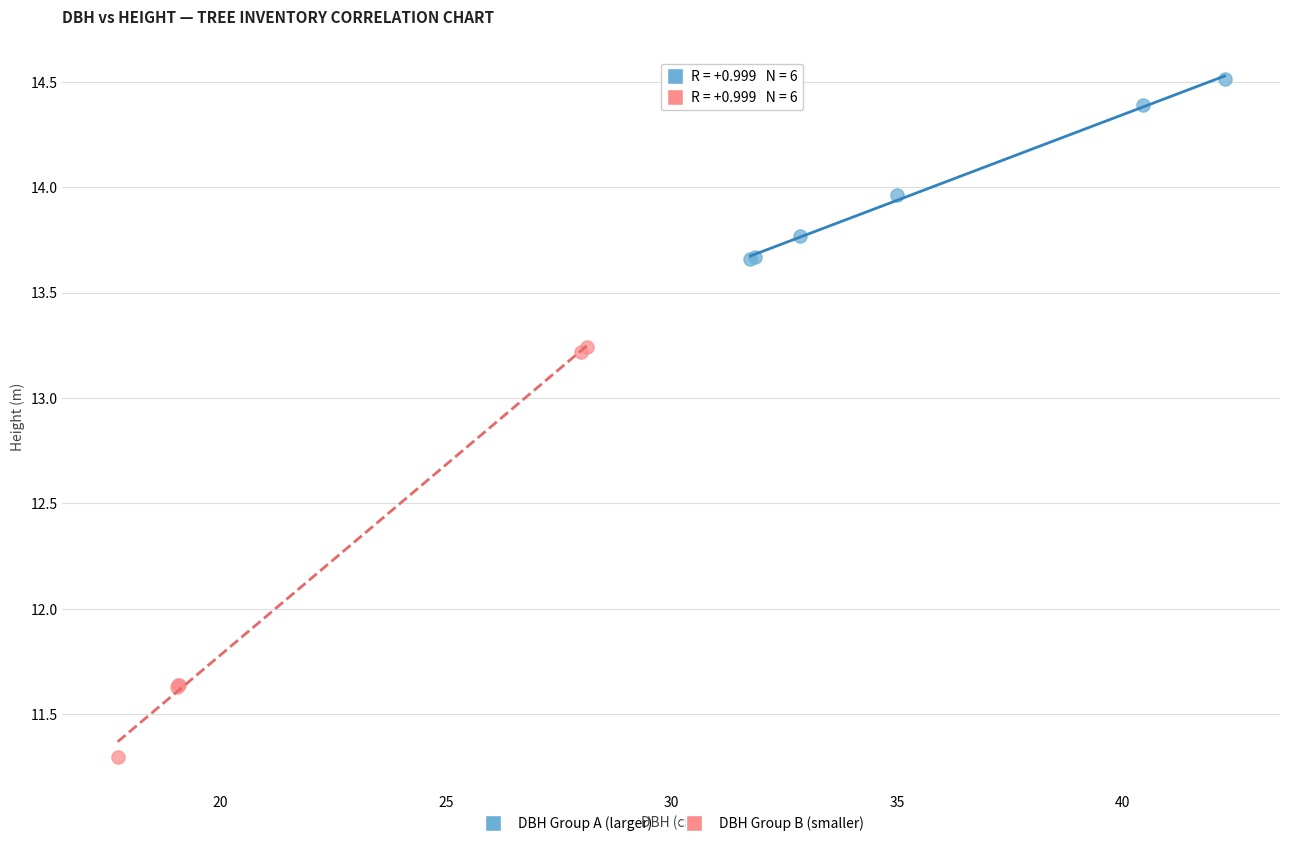

Which series has the widest spread of Y values?

DBH Group B (smaller)